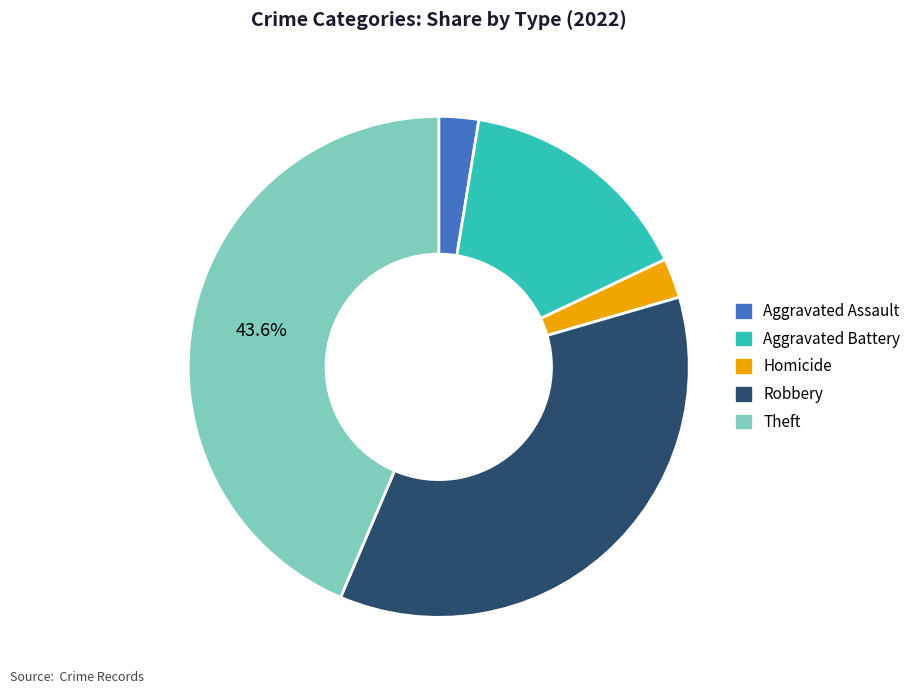

Count the number of slices in the pie.

5